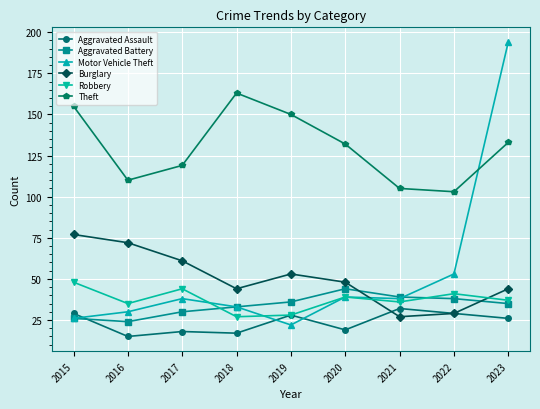

At which category does Theft reach its first local peak?

2018